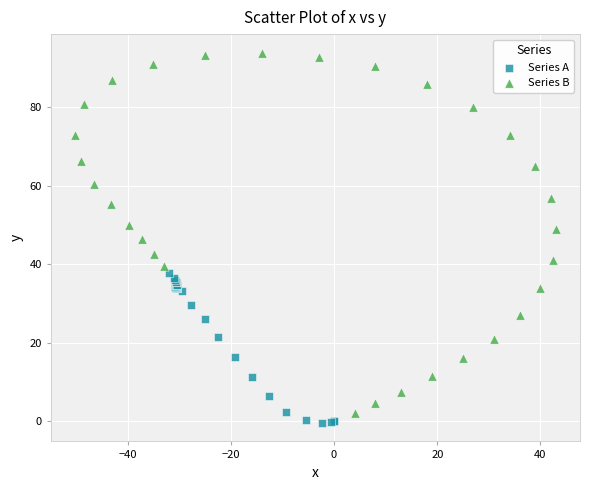

Which series reaches the maximum Y coordinate?

Series B